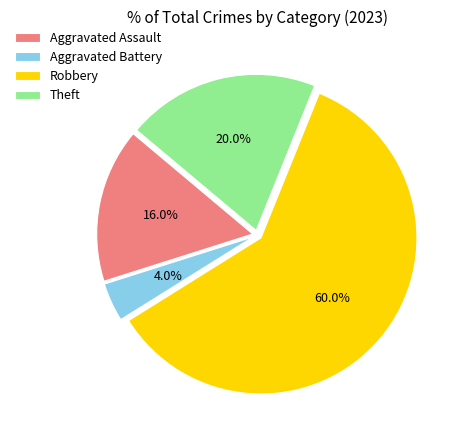

Count the number of slices in the pie.

4